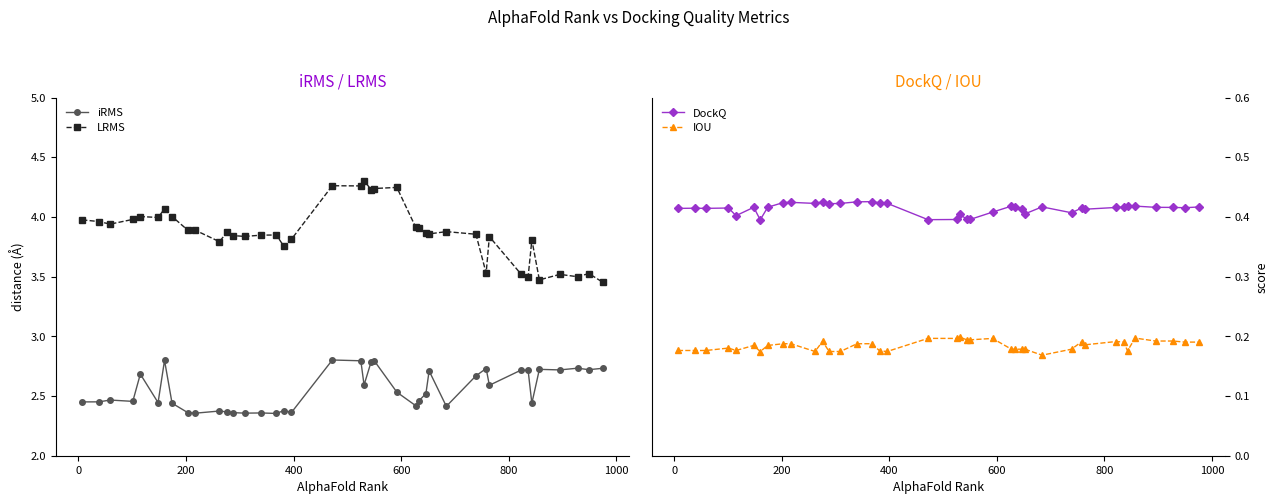

What is the average value of the iRMS series?

2.6